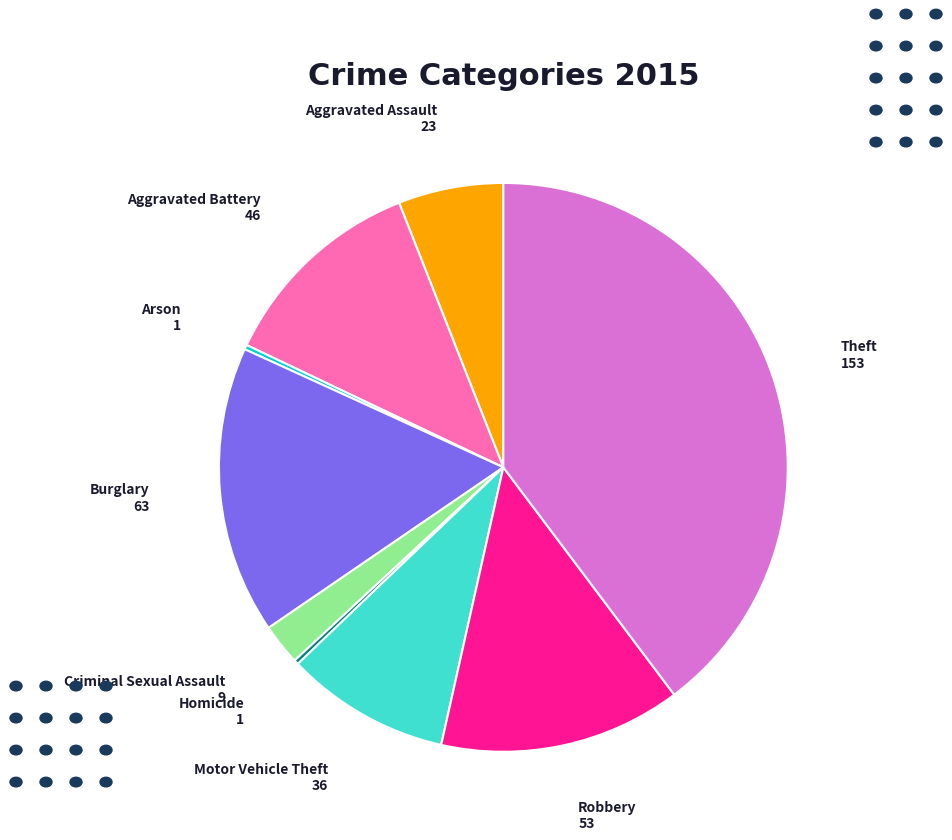

What is the ratio of the value at Burglary to the value at Aggravated Assault?

2.7